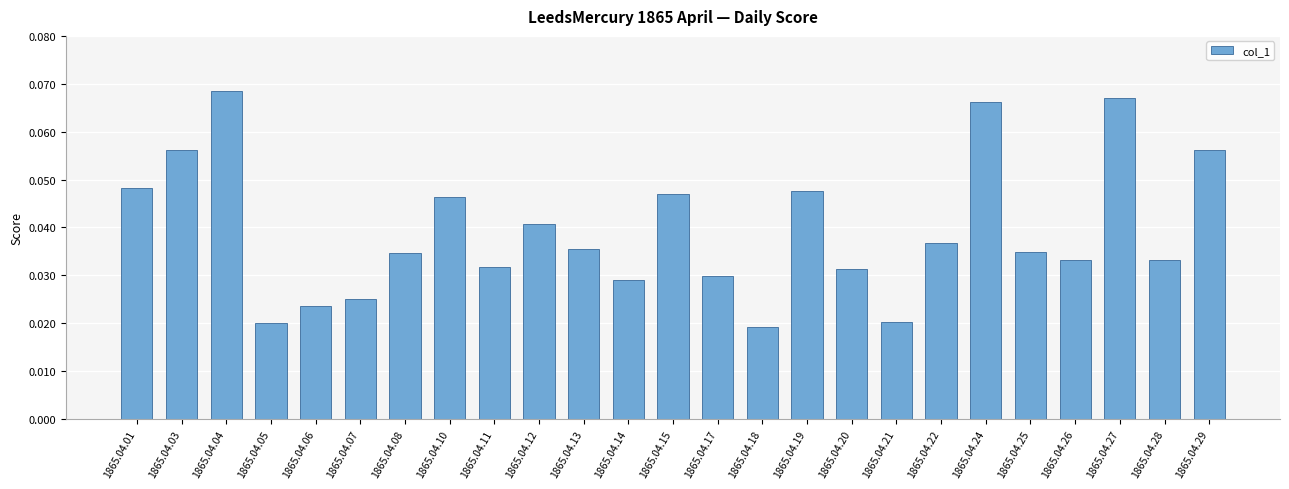

How many data points does each series have?

25